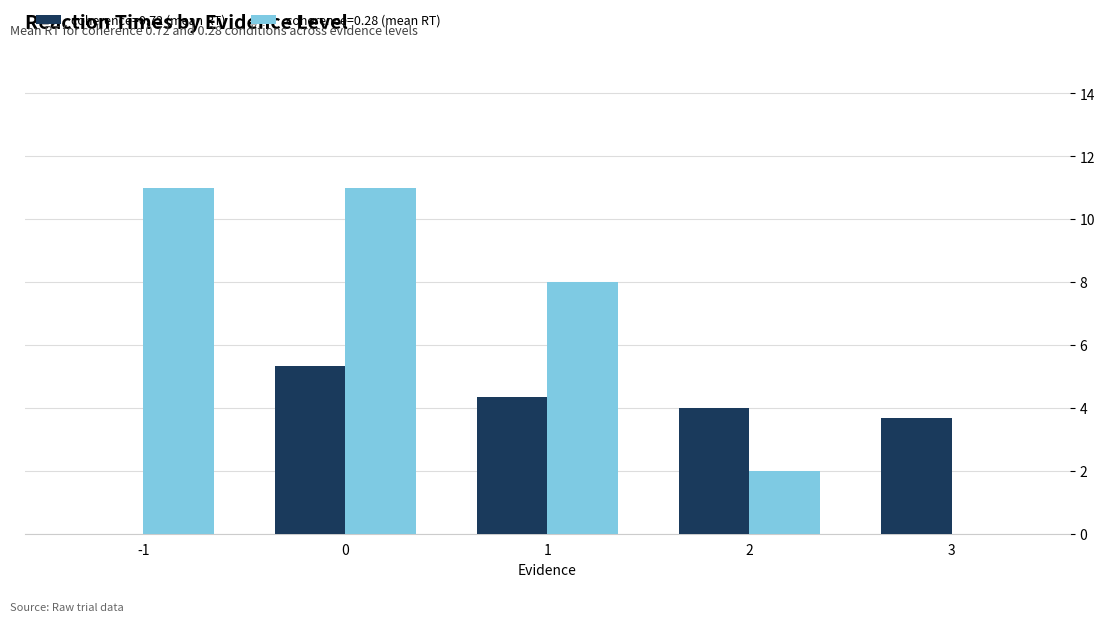

Which series has the largest total across all categories?

coherence=0.28 (mean RT)